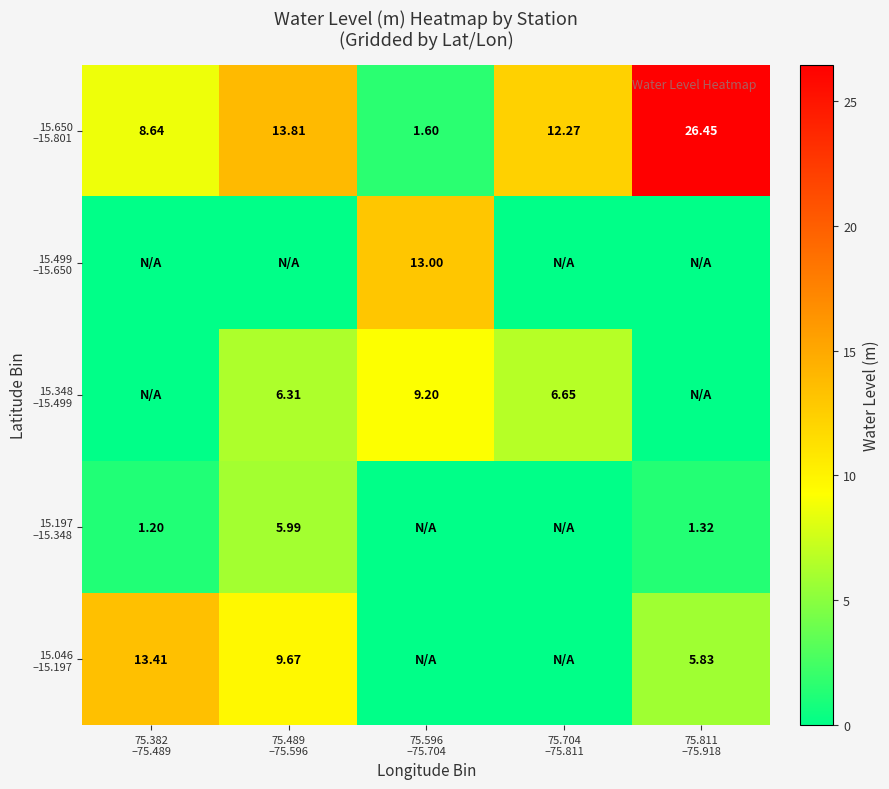

Which label corresponds to the largest value in the chart?

75.811
–75.918